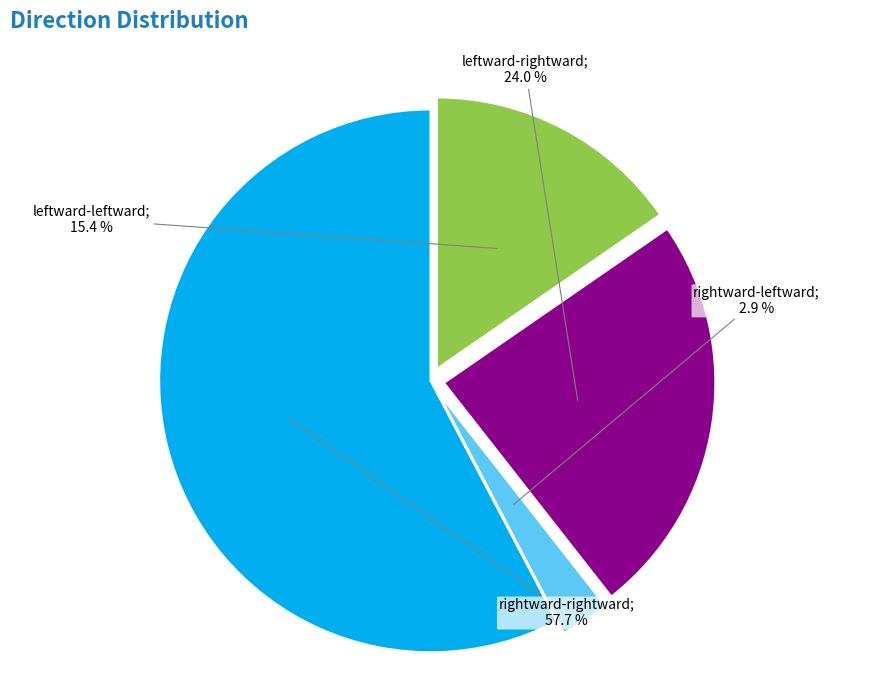

Is there a majority slice in this chart?

Yes